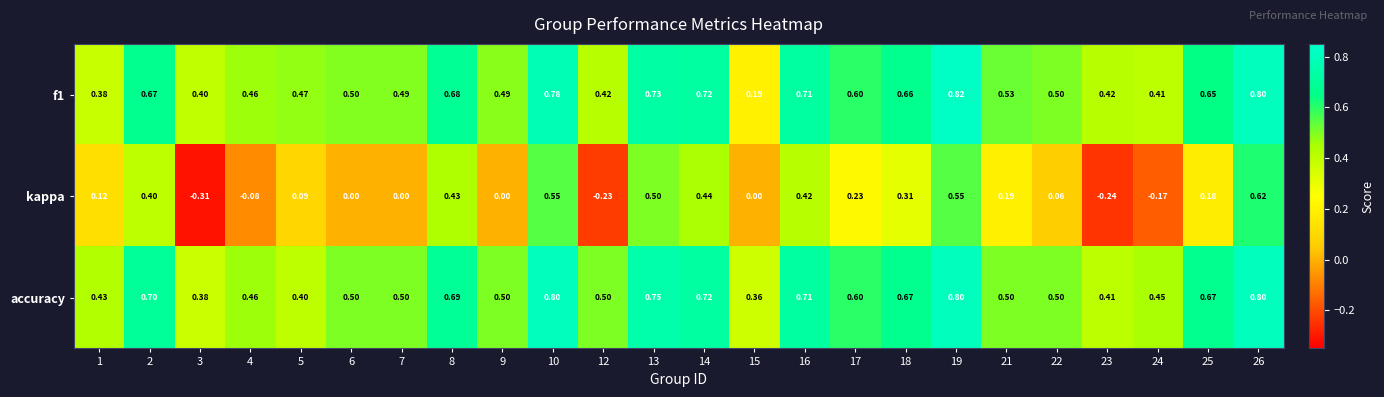

Between 5 and 18, which series saw the biggest shift?

accuracy